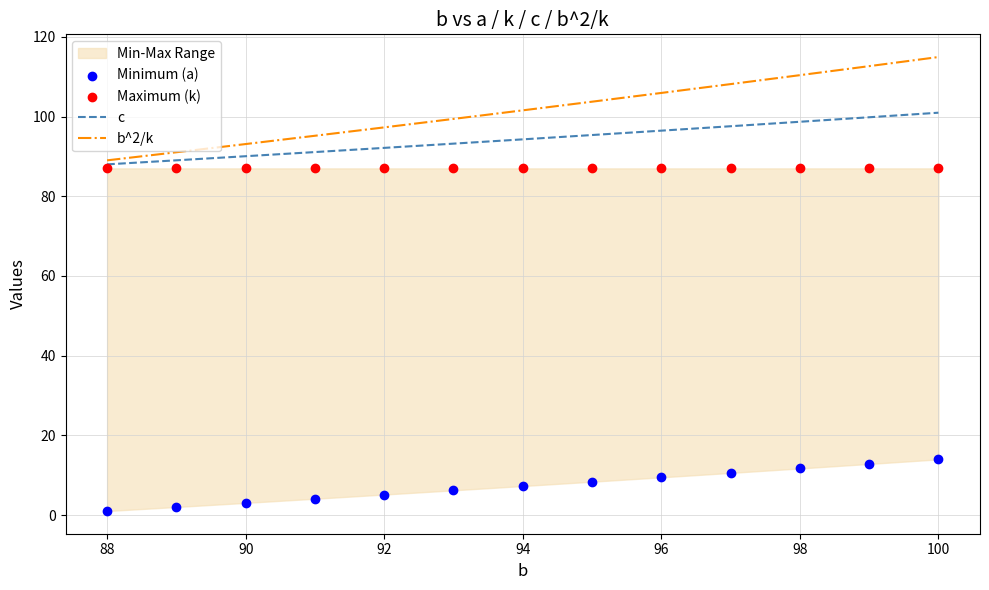

Which series has the largest total across all categories?

b^2/k